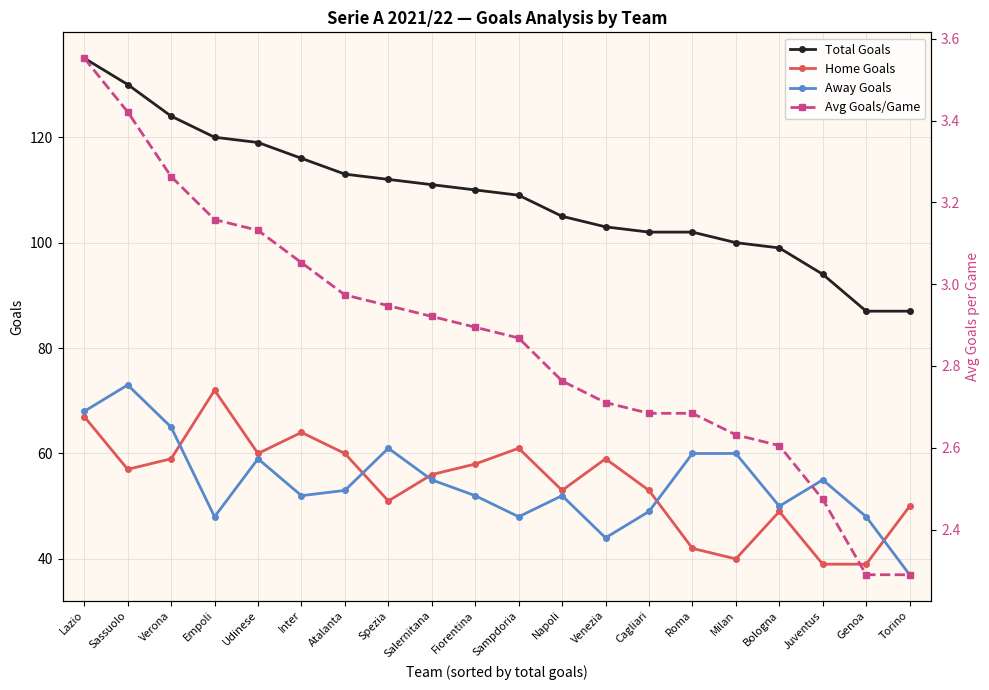

Is it true that Total Goals equals 71.0 at Udinese?

False